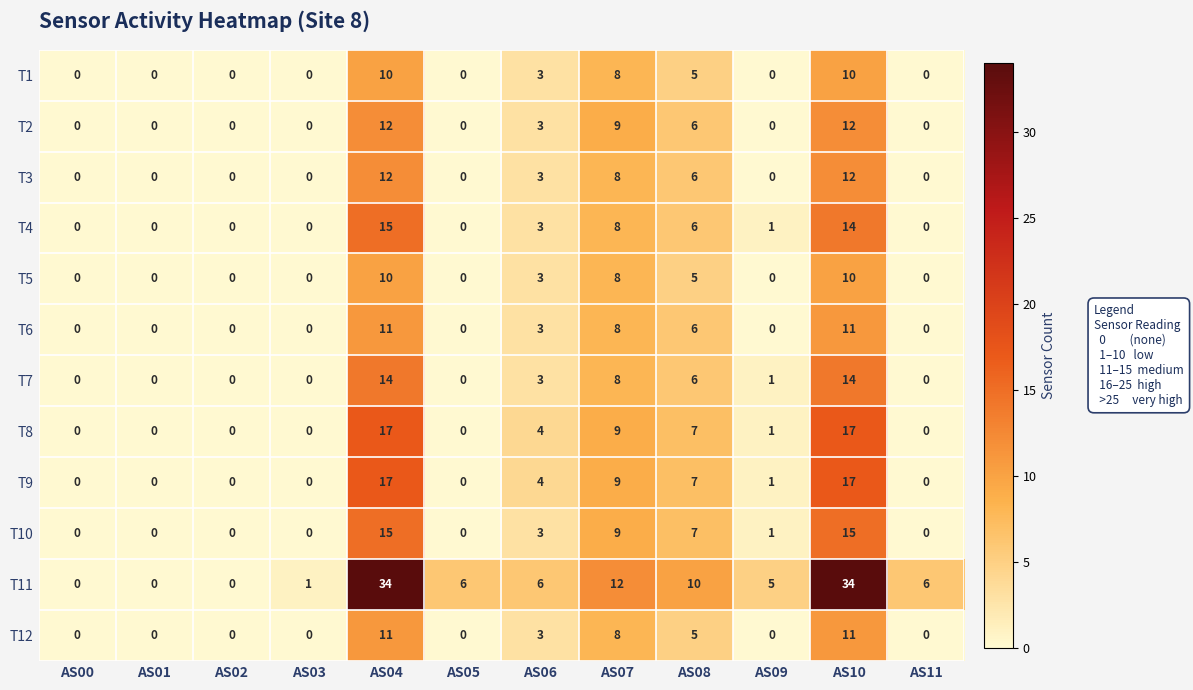

What is the difference between the T4 values at AS10 and AS06?

11